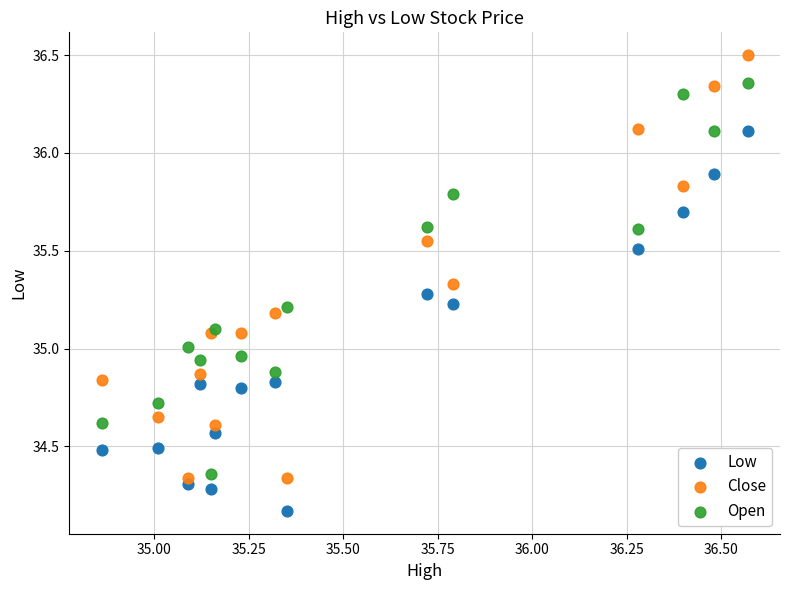

Which series reaches the maximum Y coordinate?

Close